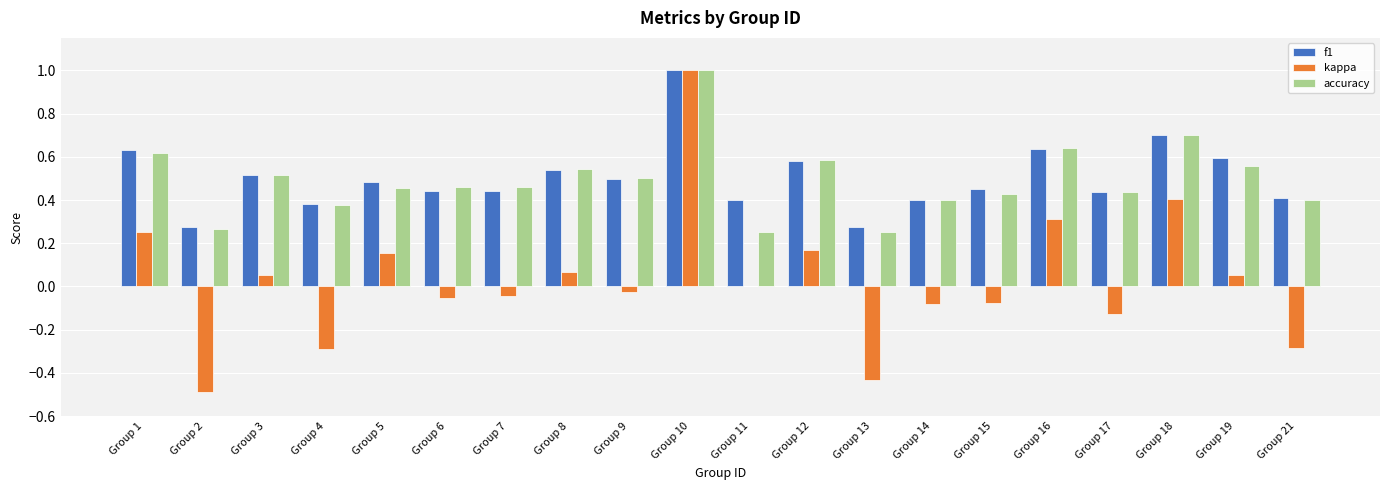

The value of kappa at Group 4 is -0.3. True or false?

True